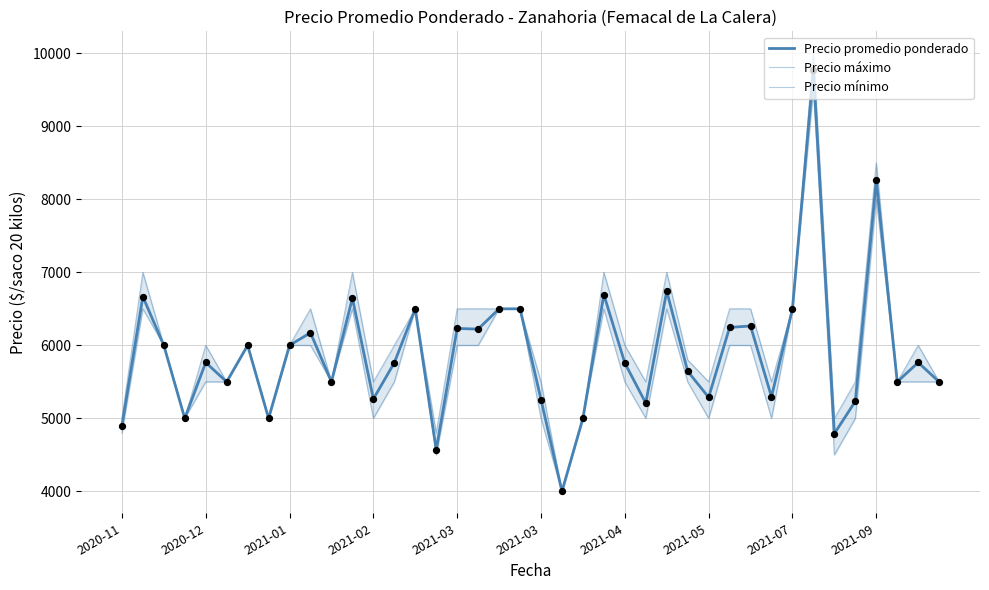

What is the total value across all series at 17?

18722